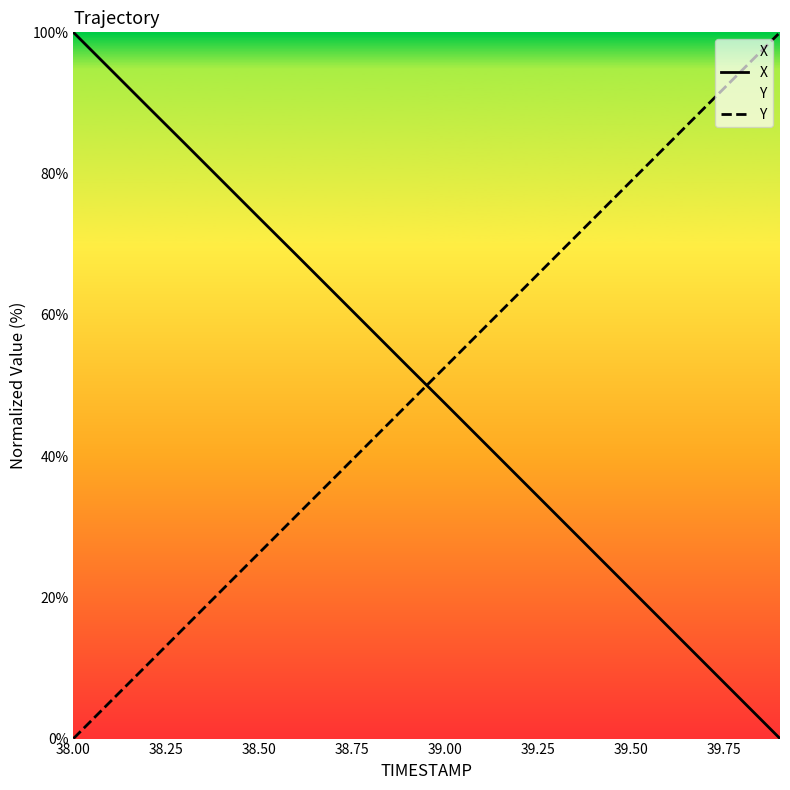

How many data points in Y are above 52?

10